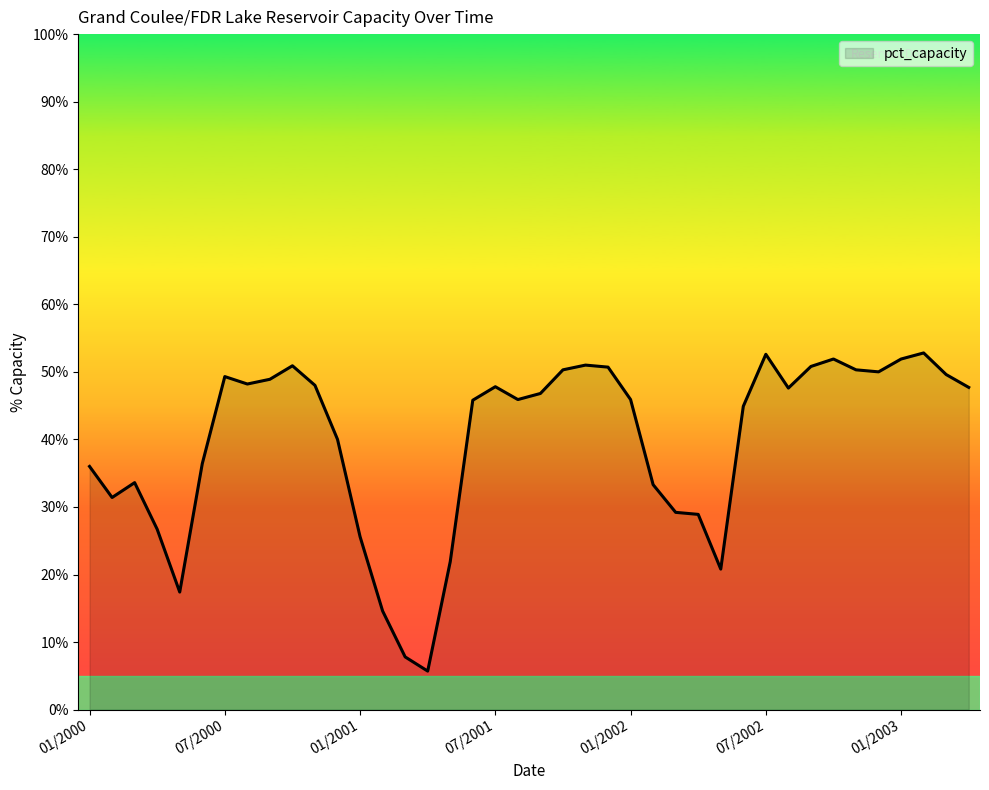

What is the difference between the maximum and minimum values?

47.1